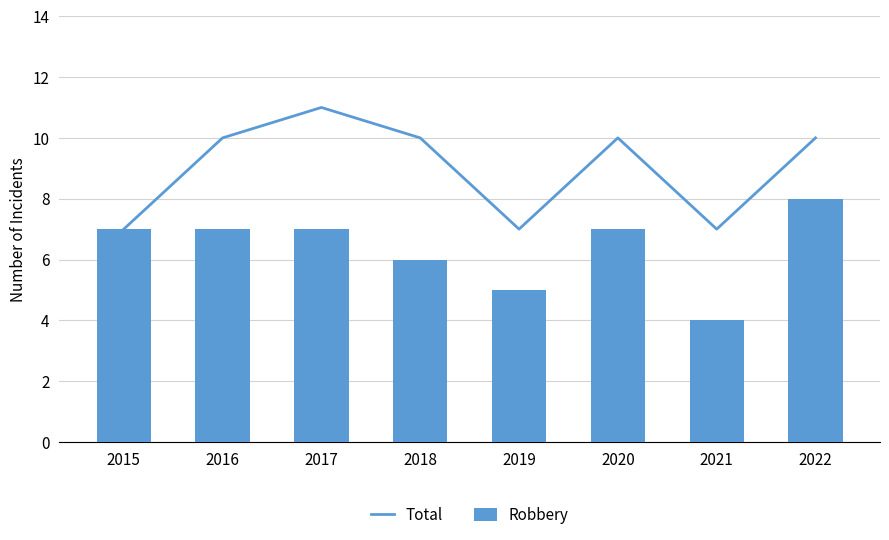

Reading right to left, what are all the values shown in this chart?

Total: 2022=10	2021=7	2020=10	2019=7	2018=10	2017=11	2016=10	2015=7
Robbery: 2022=8	2021=4	2020=7	2019=5	2018=6	2017=7	2016=7	2015=7